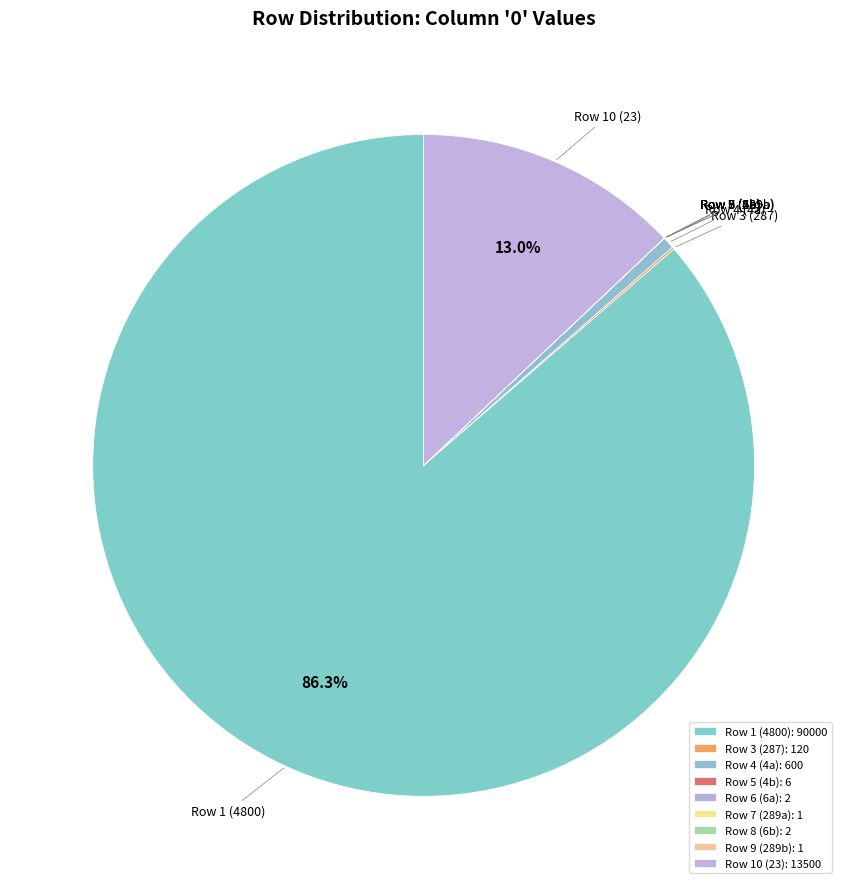

How much of the chart is everything except Row 10 (23)?

87.0%